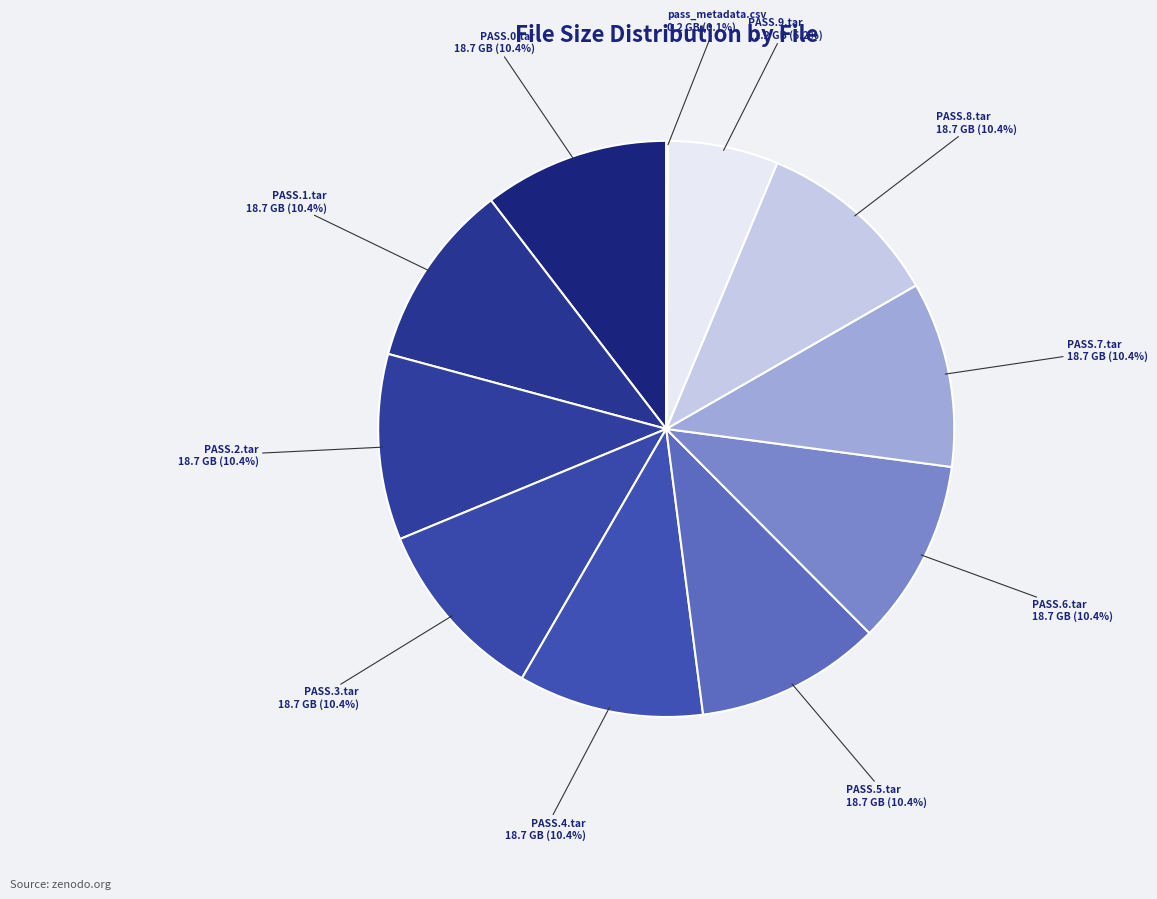

Between PASS.3.tar and PASS.9.tar, which is larger?

PASS.3.tar